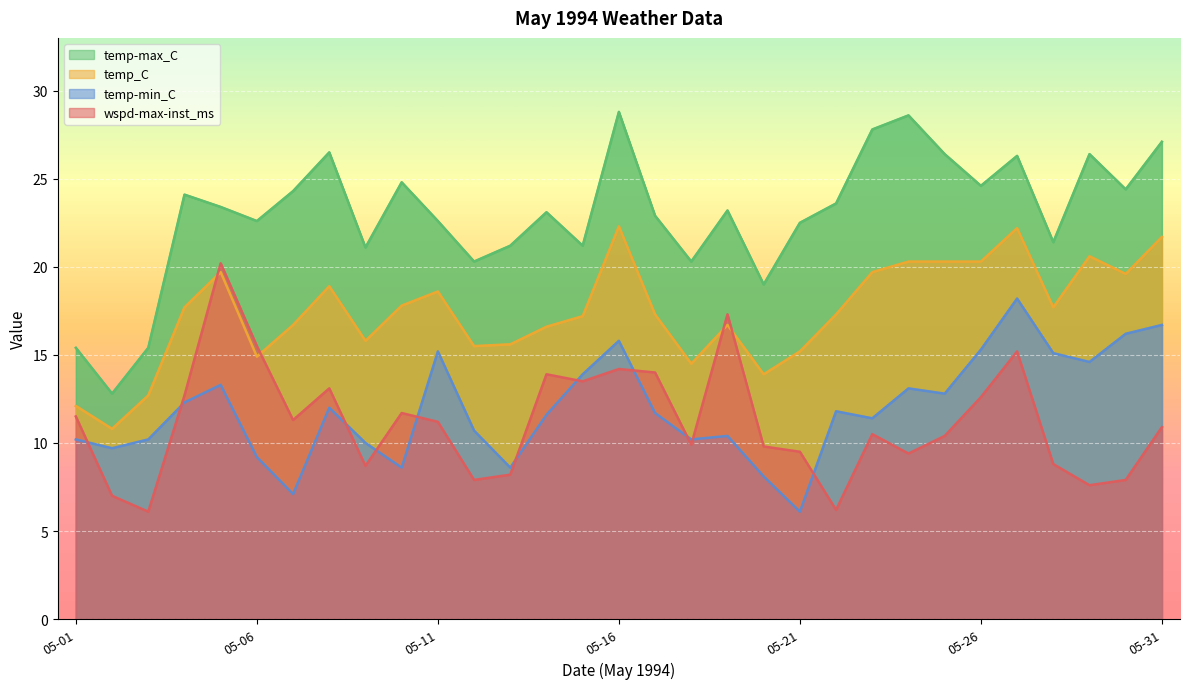

At which category does the chart reach its peak across all series?

05-16